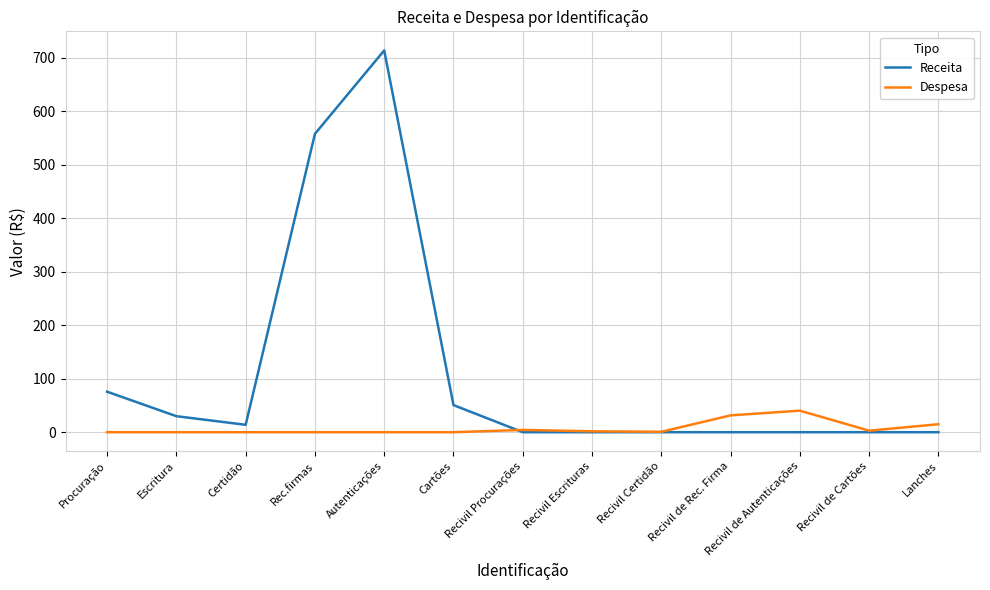

Which series changed the most between Procuração and Recivil Escrituras?

Receita